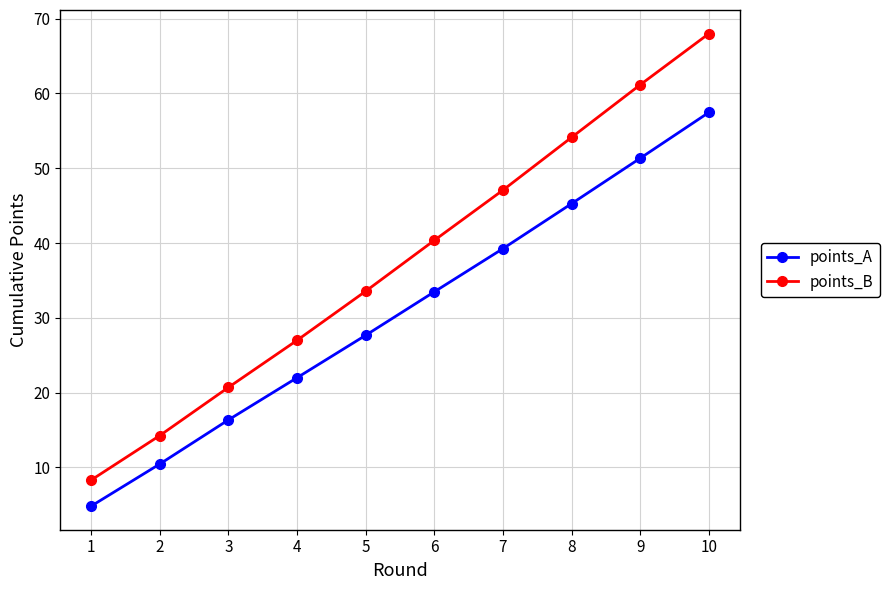

What is the sum of all points_B values?

374.5